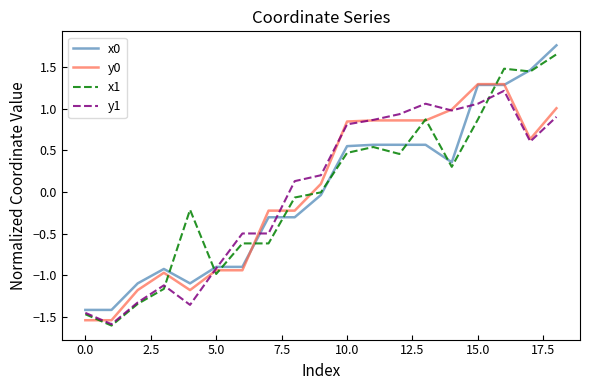

In y0, how many points are higher than both neighbors (excluding endpoints)?

1